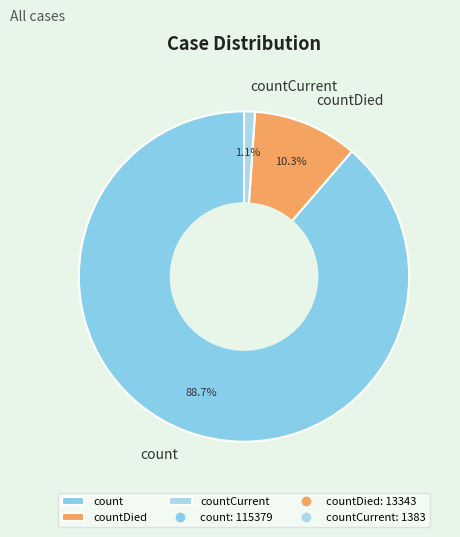

To the nearest percent, what is the average slice percentage?

33%